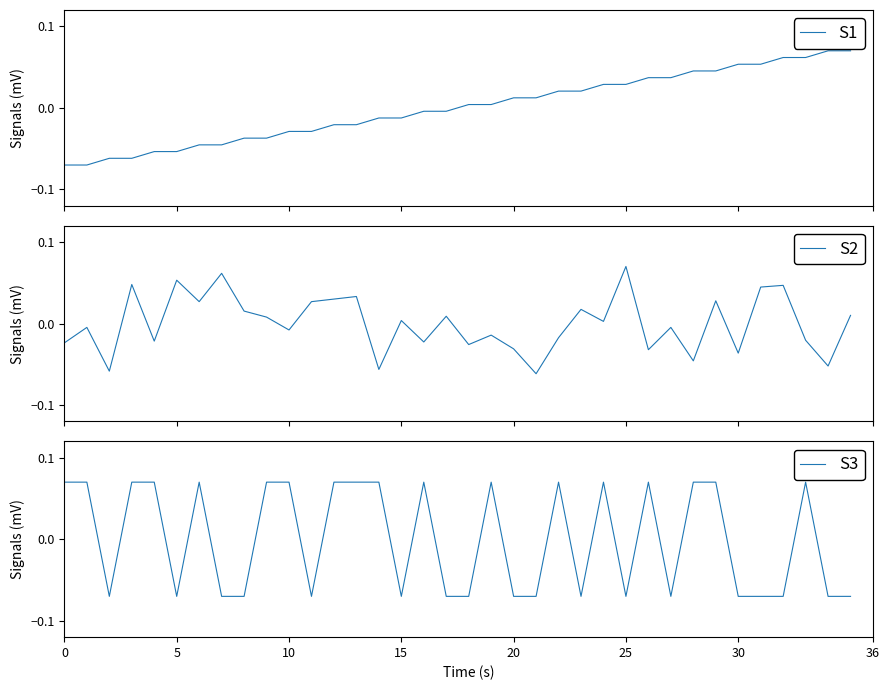

Which series has the widest spread of values?

S1